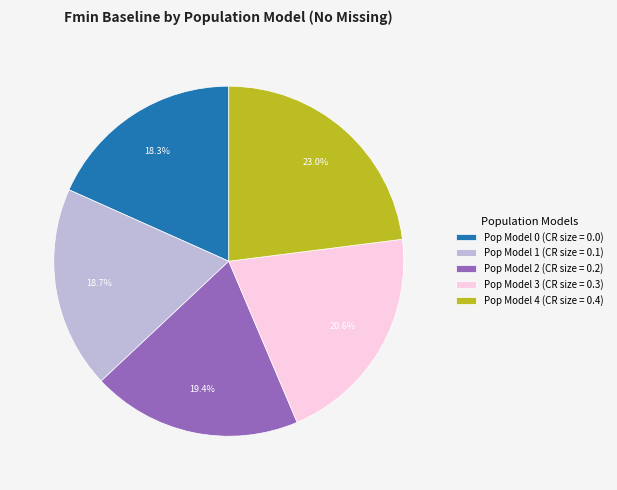

Which slice is the largest?

Pop Model 4 (CR size = 0.4)